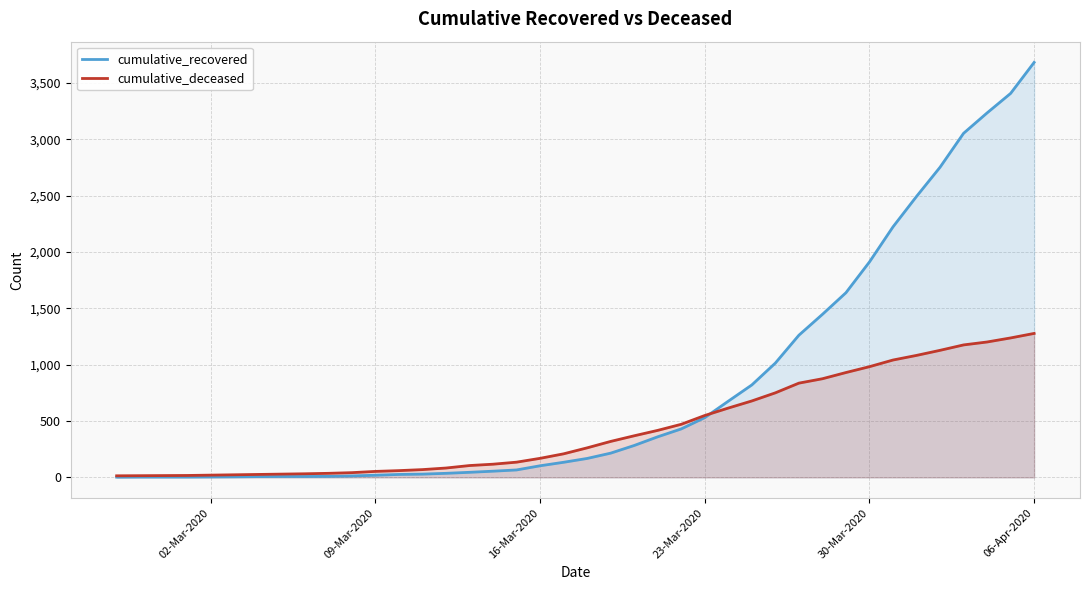

What is the difference between the highest and lowest values at 30-Mar-2020?

929